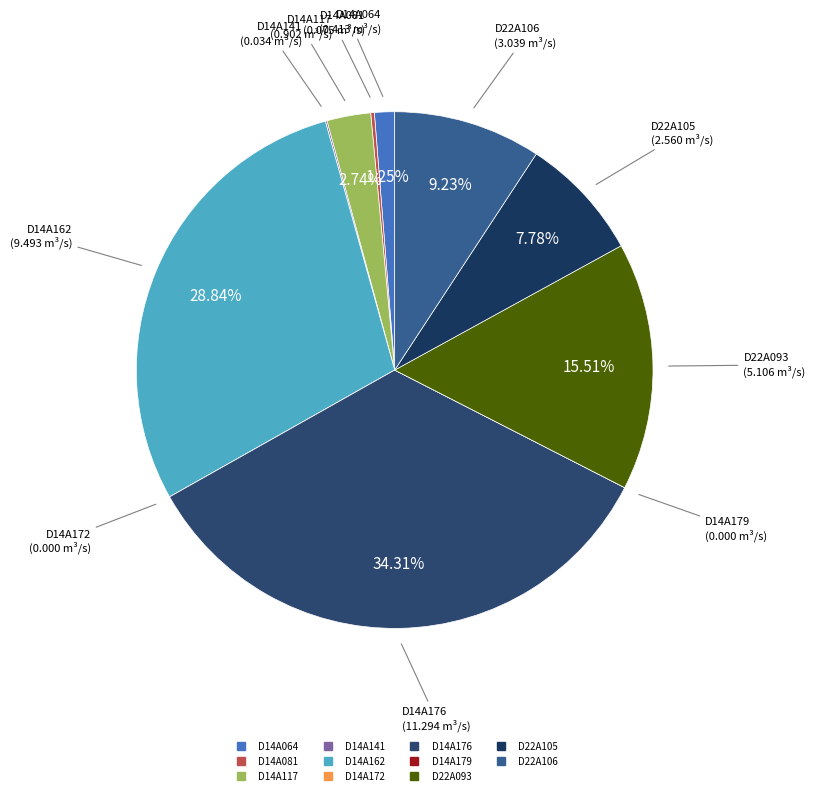

Does D22A105 account for over 50% of the chart?

No